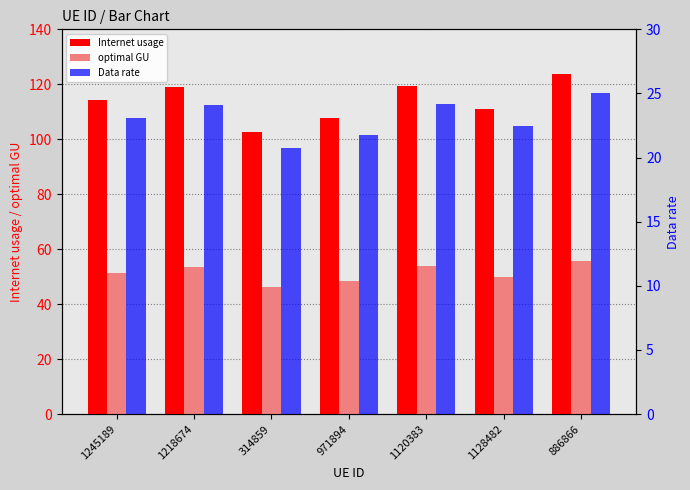

What is the total value across all series at 1218674?

196.5